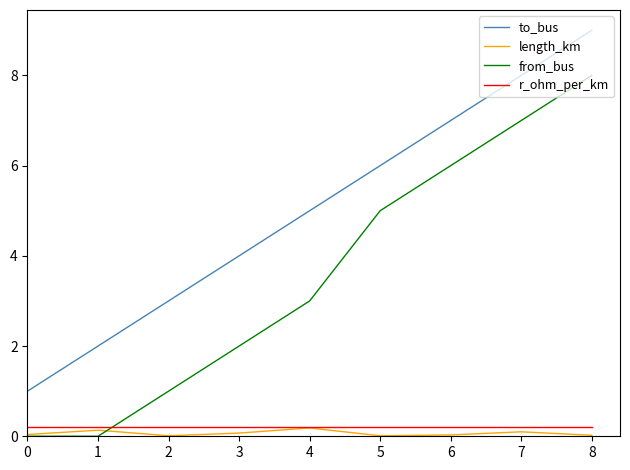

Is the value of r_ohm_per_km at 4 greater than the value of from_bus at 5?

No